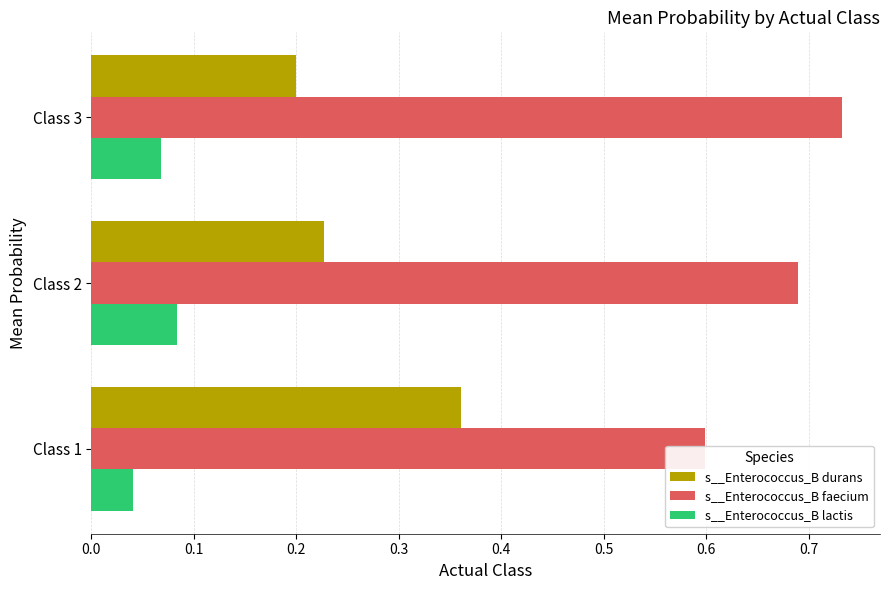

Reading left to right, extract all data points from this chart.

s__Enterococcus_B durans: 0.4	0.2	0.2
s__Enterococcus_B faecium: 0.6	0.7	0.7
s__Enterococcus_B lactis: 0.0	0.1	0.1